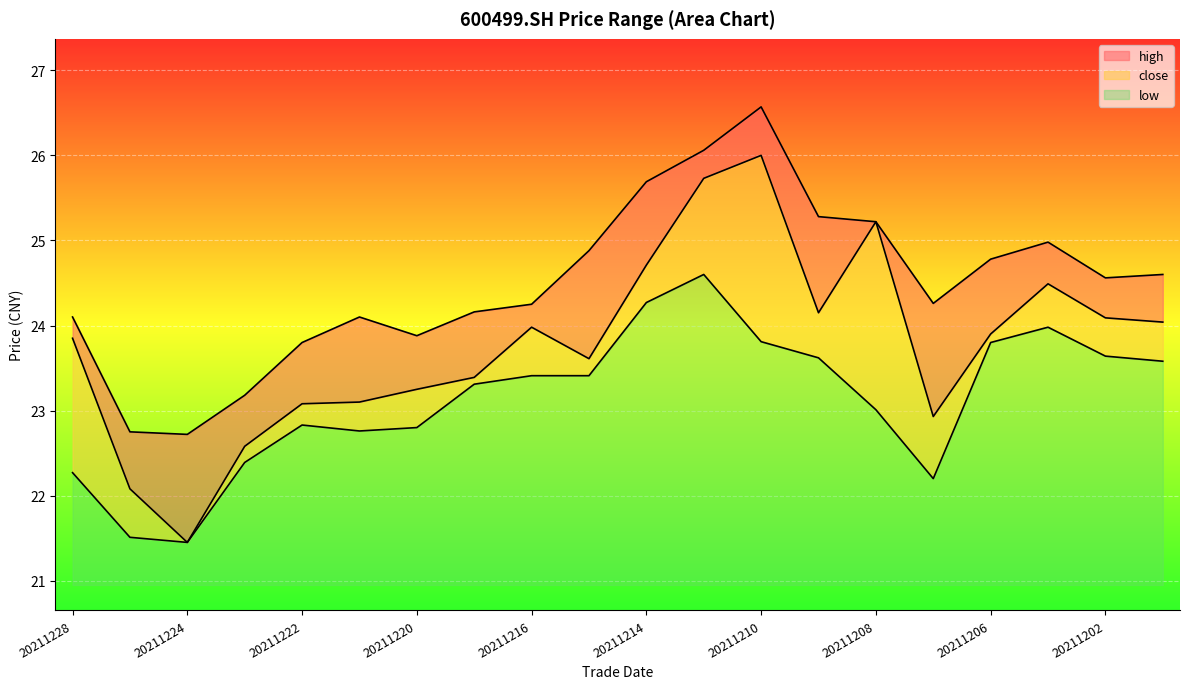

Which series has the widest spread of values?

close